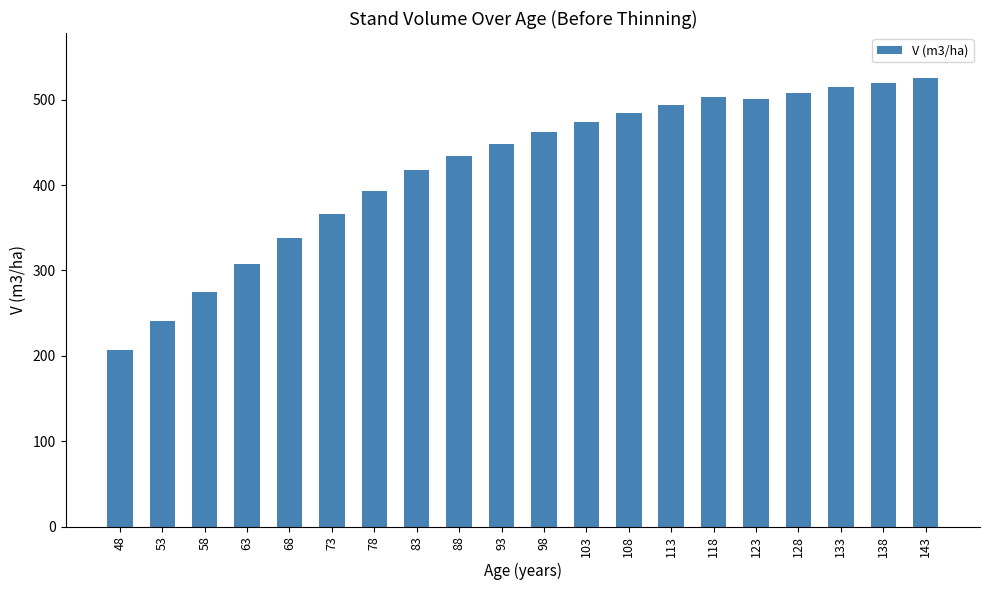

True or false: the data shows 740.0 at 108.

False